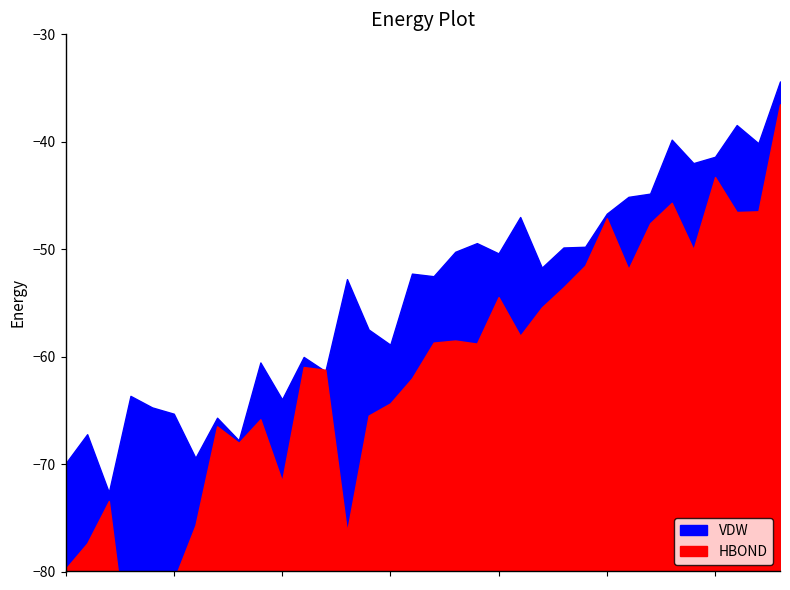

How many times do VDW and HBOND cross each other?

4